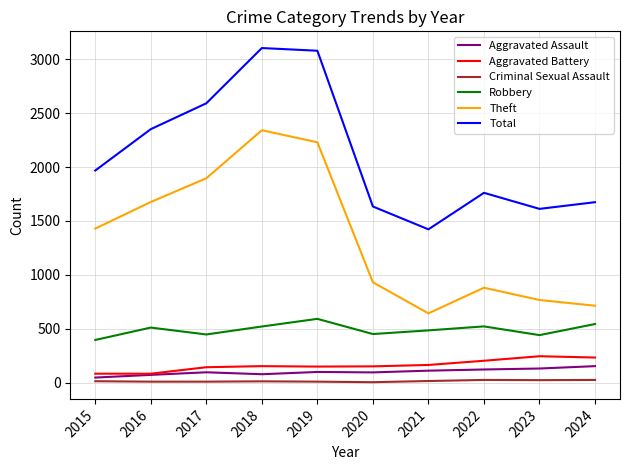

True or false: Aggravated Battery and Criminal Sexual Assault cross at least once.

False